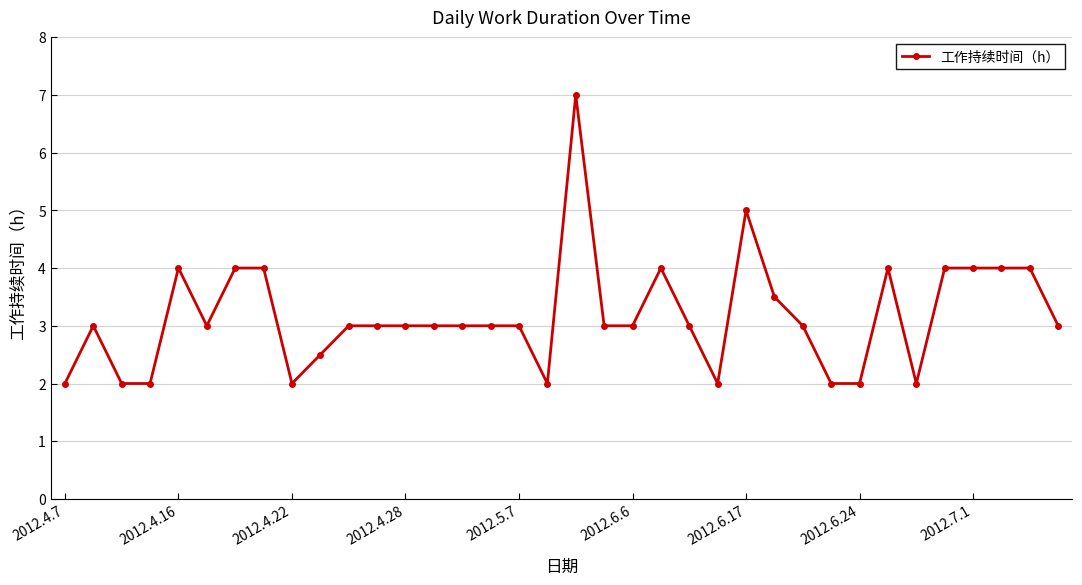

What is the value of the 35th point from the left?

4.0